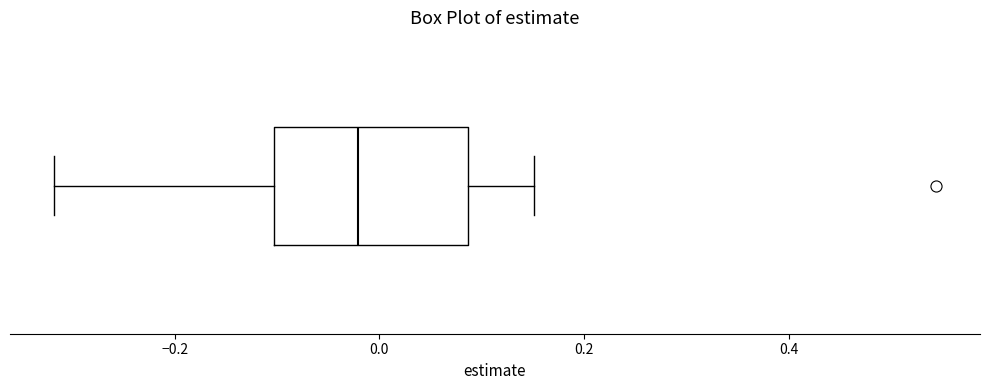

Transcribe this box plot: give where the median line is, the range the box spans, and where the two whiskers end, as read against the x-axis. The values are not printed on the chart, so give them approximately, as read against the axis.

median -0.02, box -0.10 to 0.08, whiskers -0.32 to 0.16